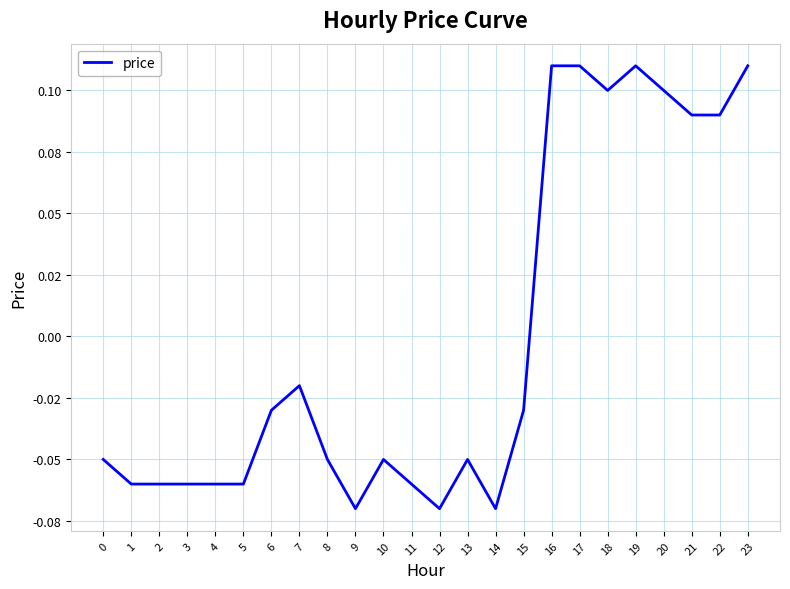

List the labels in order of value, largest first.

16, 17, 19, 23, 18, 20, 21, 22, 7, 6, 15, 0, 8, 10, 13, 1, 2, 3, 4, 5, 11, 9, 12, 14